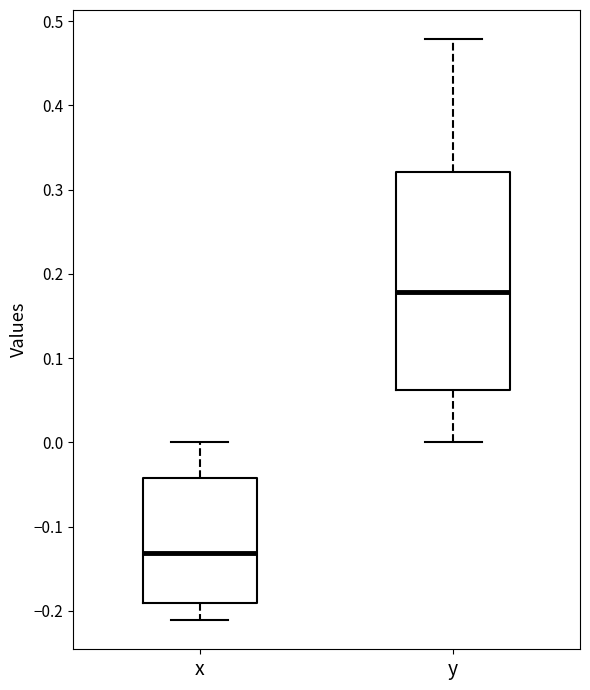

Where does the upper whisker of the box for y end on the y-axis? The values are not printed on the chart, so give them approximately, as read against the axis.

0.48